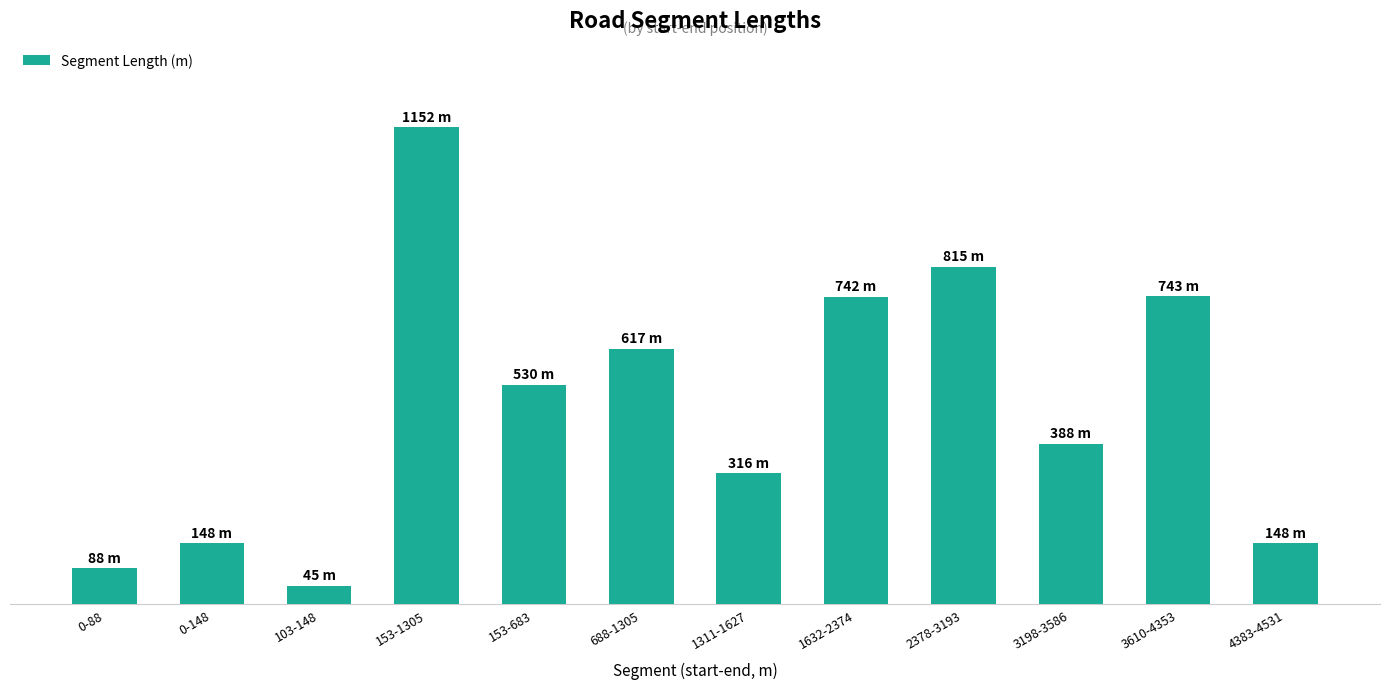

Reading left to right, transcribe all the data shown in this chart.

88	148	45	1152	530	617	316	742	815	388	743	148